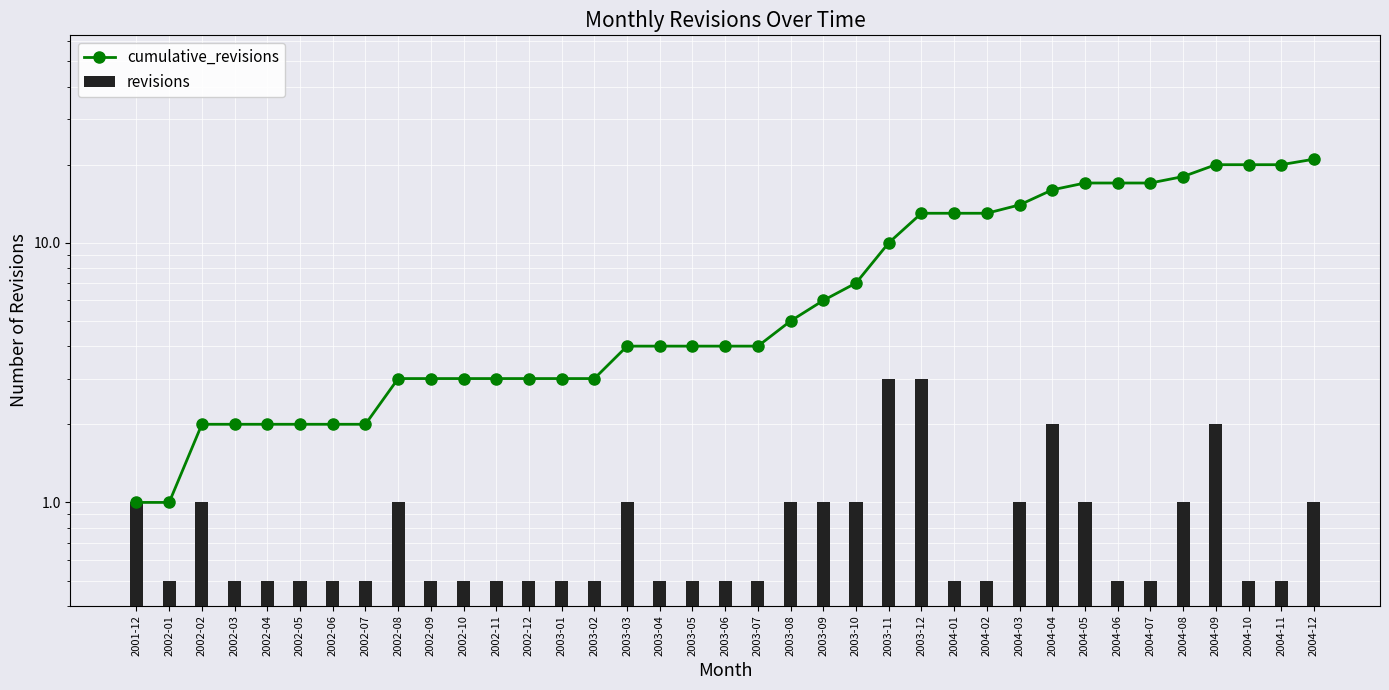

Is the value of cumulative_revisions at 2003-10 greater than the value of revisions at 2002-05?

Yes